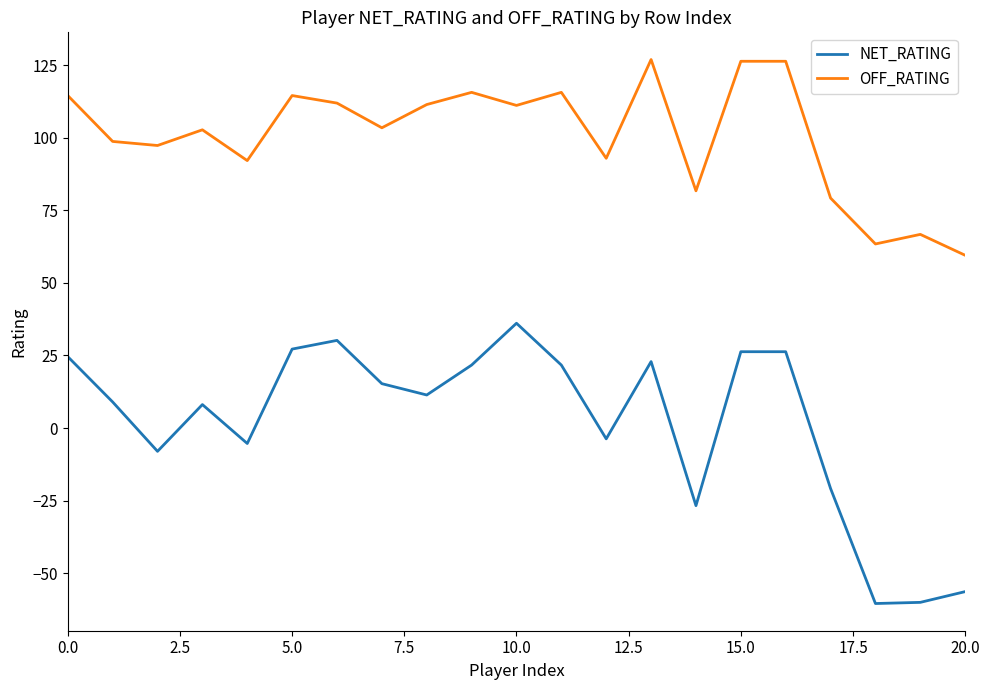

Rank the series by their average value, from lowest to highest.

NET_RATING, OFF_RATING